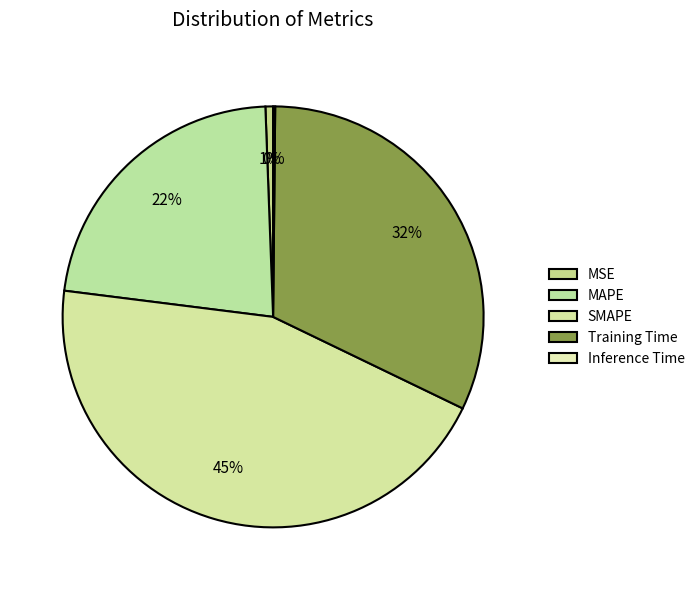

To the nearest percent, what percentage of the pie is SMAPE?

45%